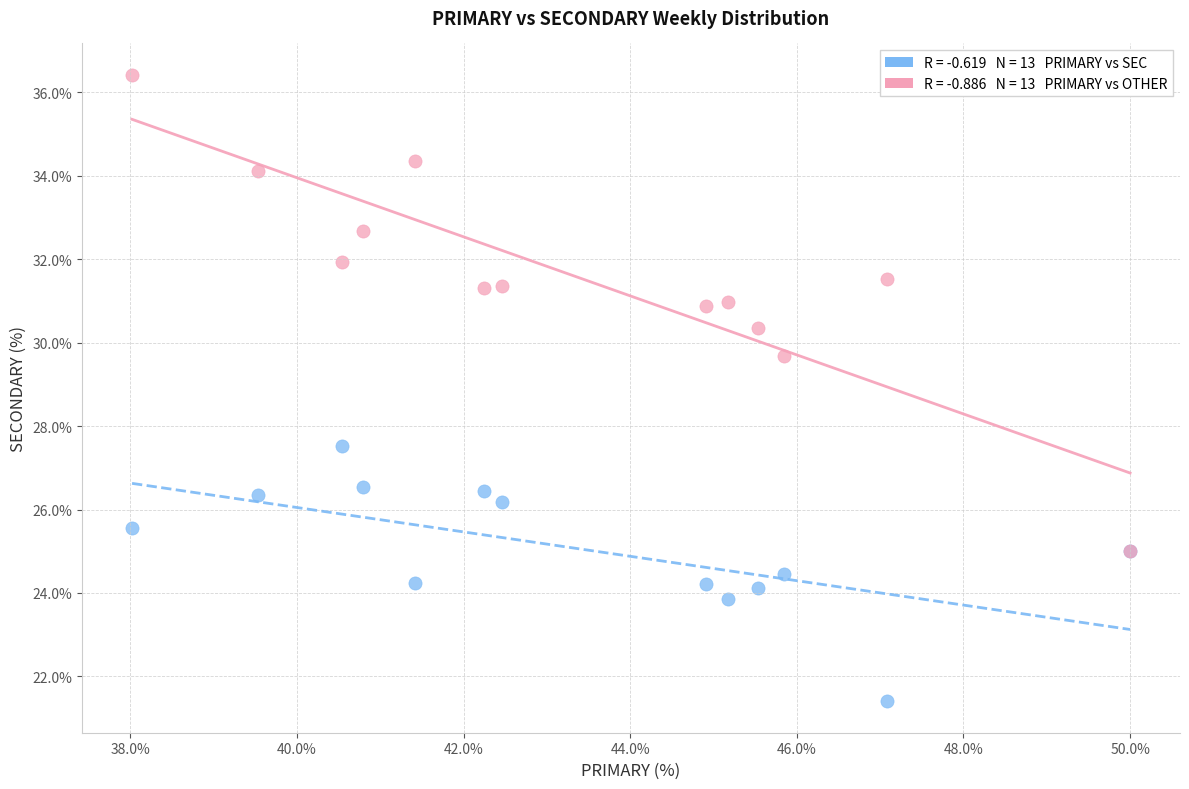

Across all series, what Y value is closest to 28?

27.5